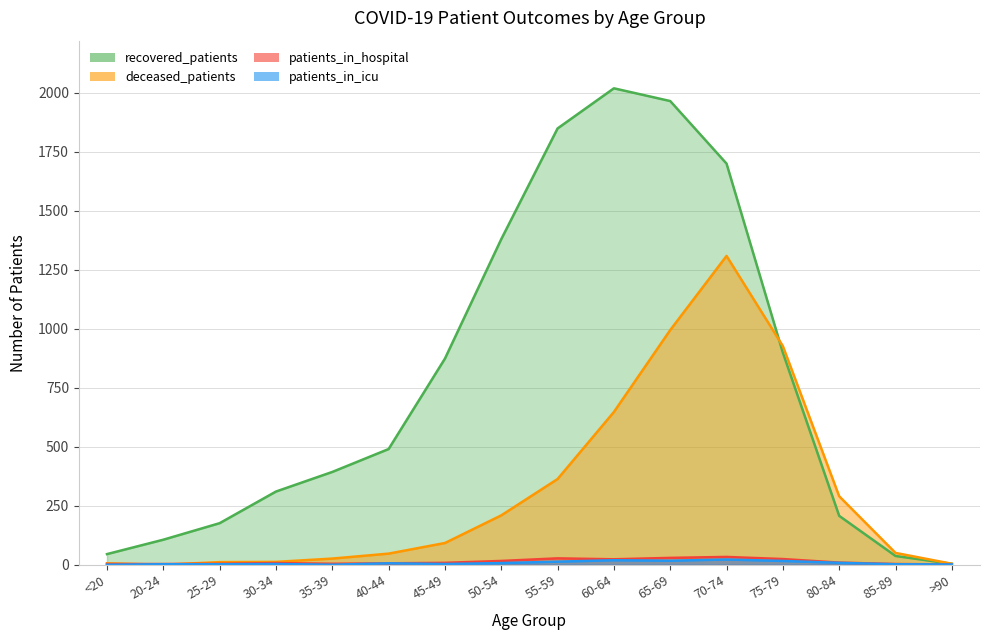

What position from the left is 85-89?

15